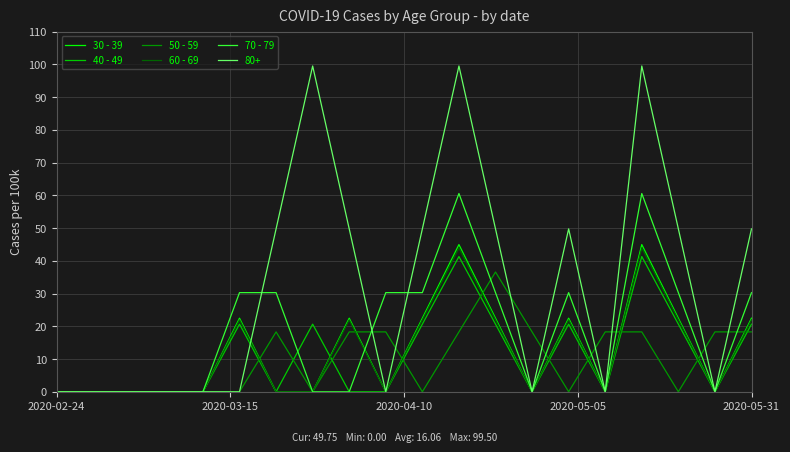

Rank the series by their maximum value, from lowest to highest.

50 - 59, 40 - 49, 60 - 69, 30 - 39, 70 - 79, 80+